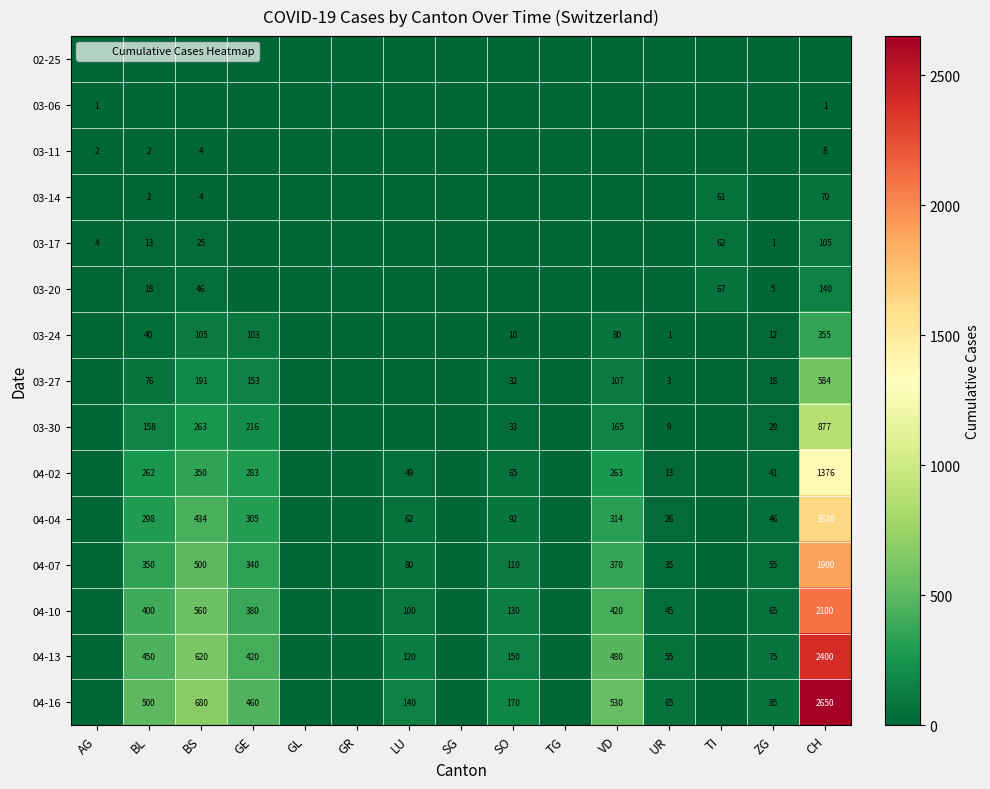

How many series are shown in this chart?

15